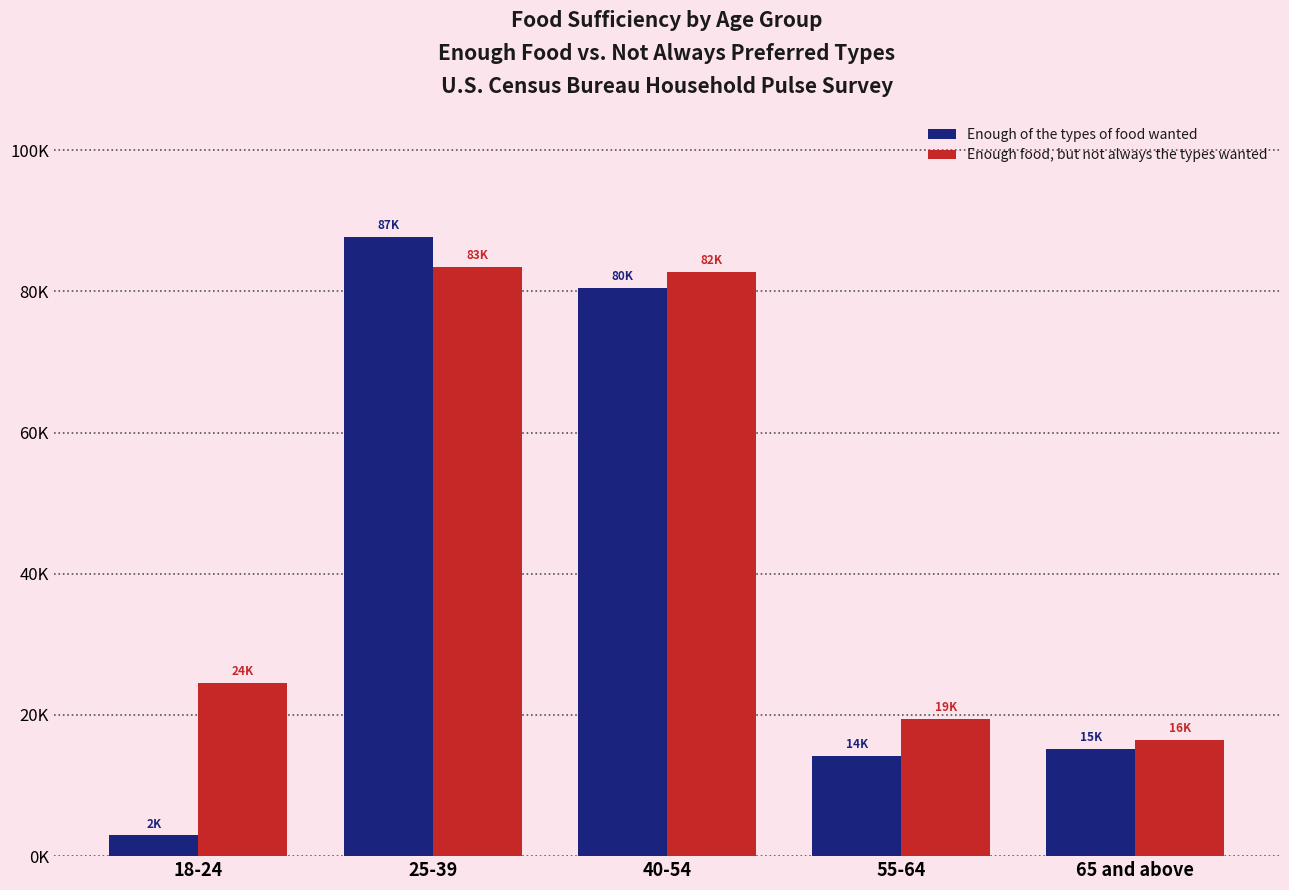

Between 65 and above and 55-64, which is larger?

65 and above